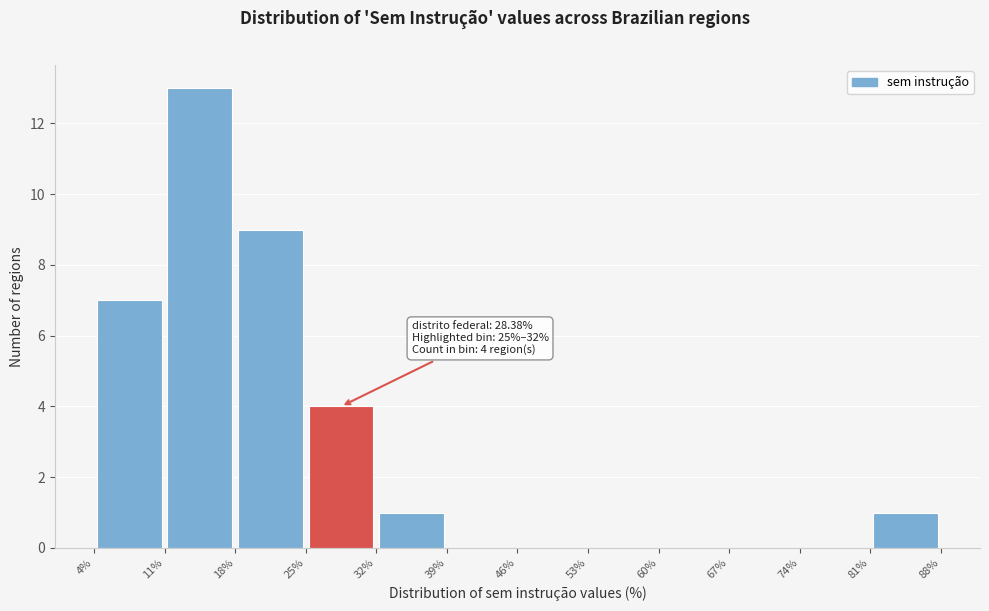

Which range on the x-axis has the tallest bar?

11% to 18%